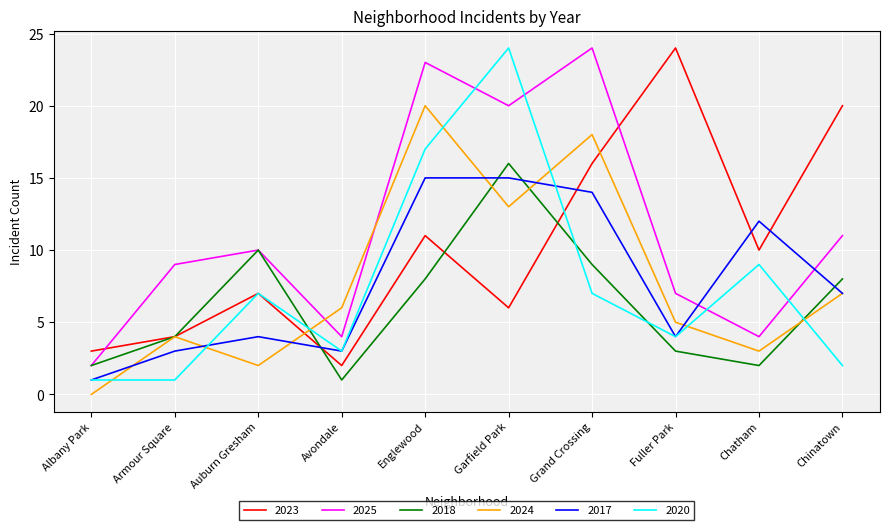

True or false: 2024 has more than 0 points higher than both neighbors.

True